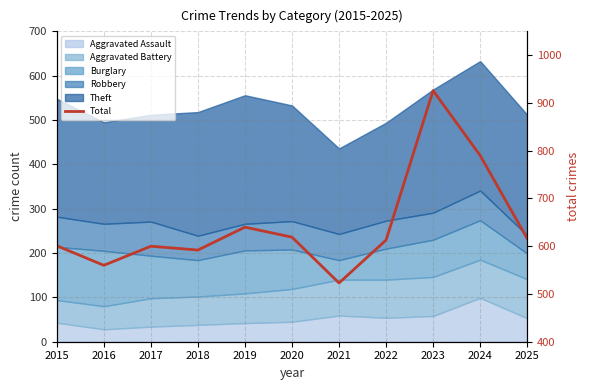

Which has a higher value, 2023 or 2015?

2023